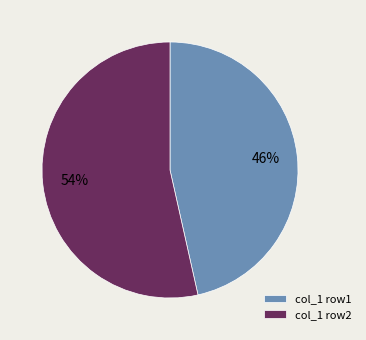

Which slice is the largest?

col_1 row2